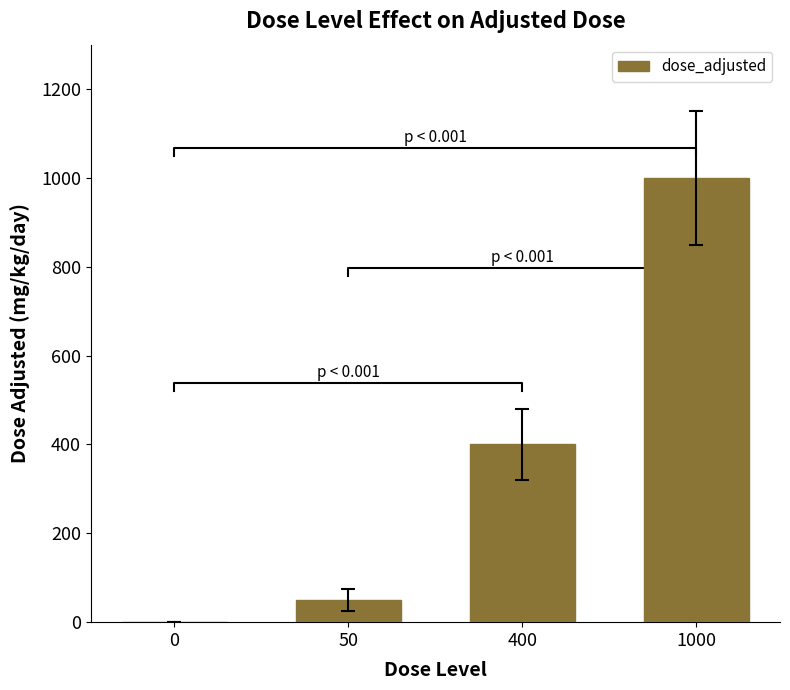

At which label does the data first exceed 400?

1000